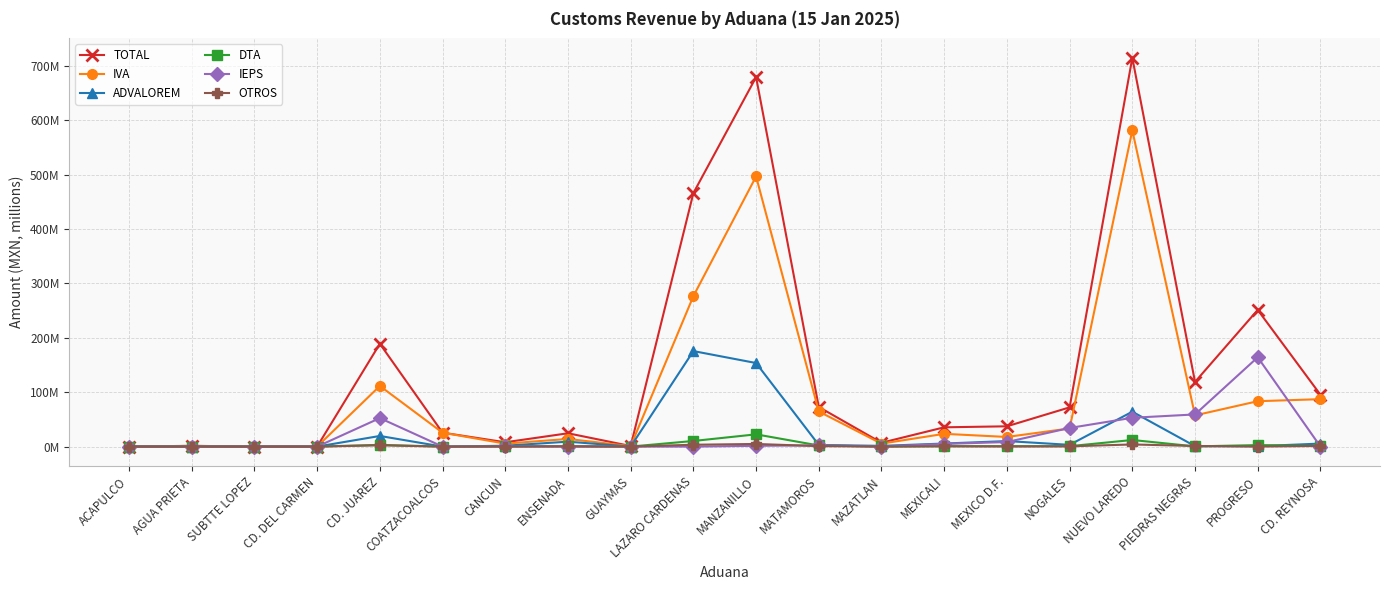

Is this an area chart (filled region under the line)?

No